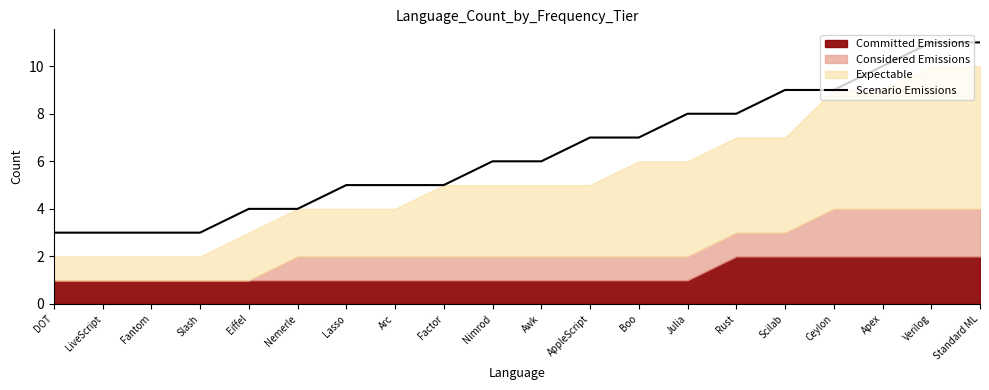

List the labels in order of value, smallest first.

DOT, LiveScript, Fantom, Slash, Eiffel, Nemerle, Lasso, Arc, Factor, Nimrod, Awk, AppleScript, Boo, Julia, Rust, Scilab, Ceylon, Apex, Verilog, Standard ML